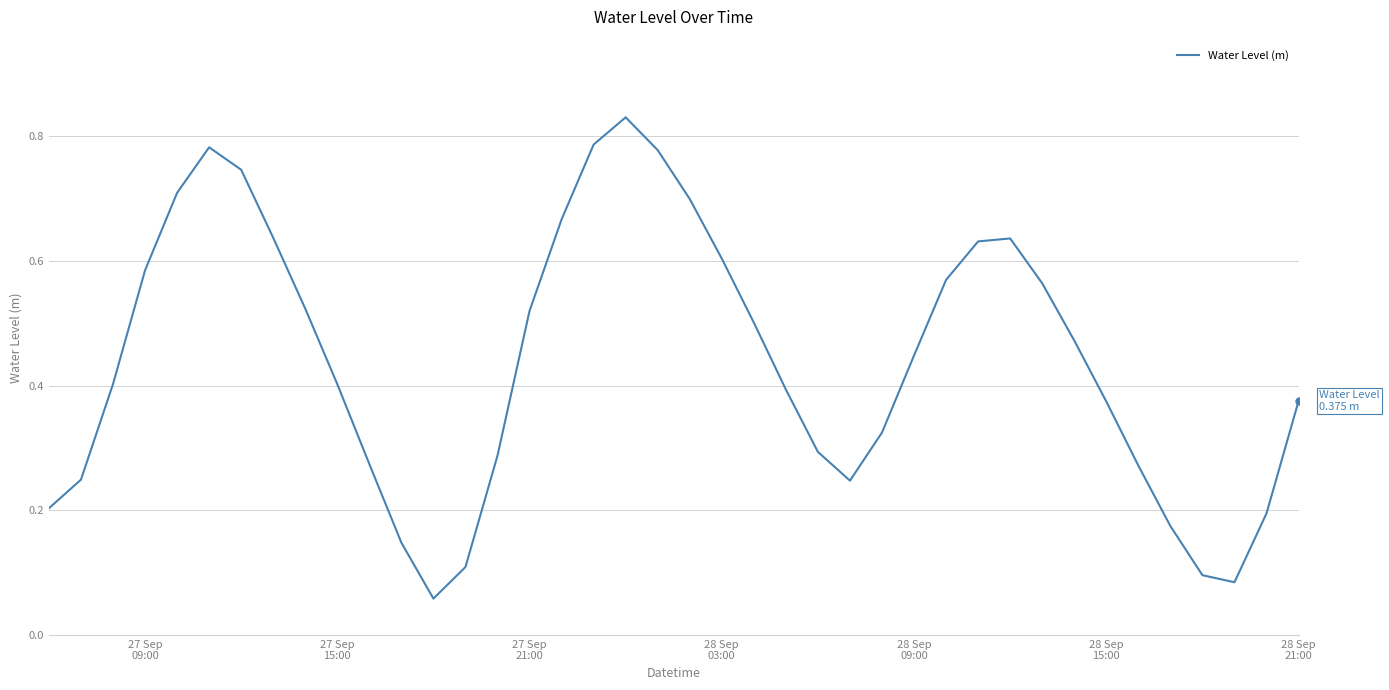

Reading left to right, list all the values displayed in this chart.

0.2	0.2	0.4	0.6	0.7	0.8	0.7	0.6	0.5	0.4	0.3	0.1	0.1	0.1	0.3	0.5	0.7	0.8	0.8	0.8	0.7	0.6	0.5	0.4	0.3	0.2	0.3	0.4	0.6	0.6	0.6	0.6	0.5	0.4	0.3	0.2	0.1	0.1	0.2	0.4